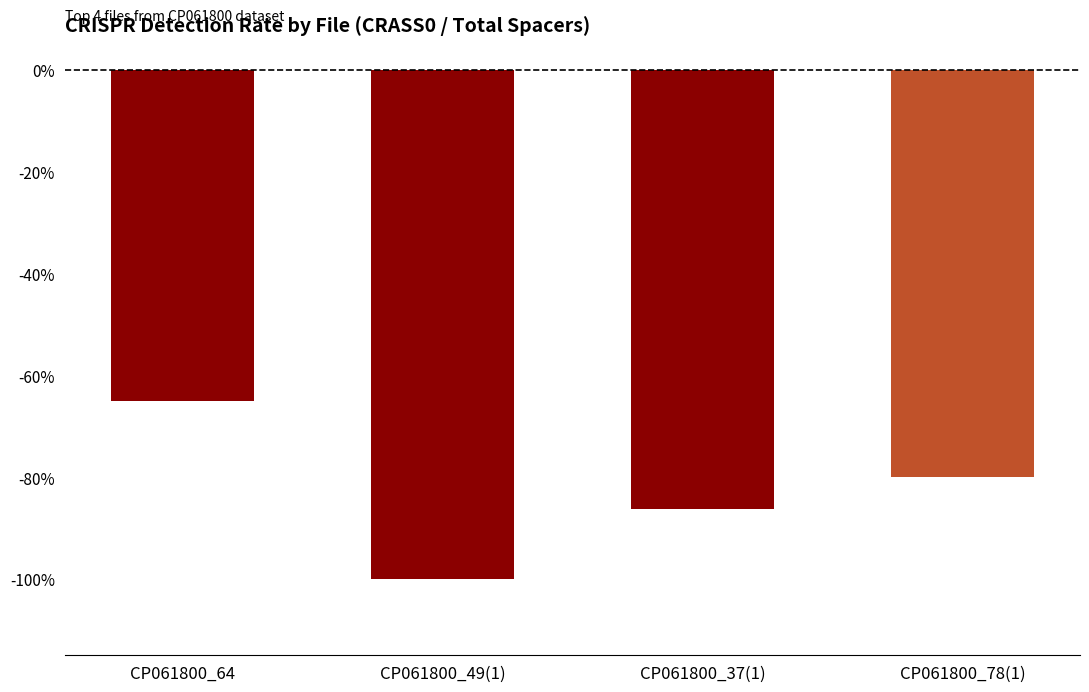

How many bars are there in total?

4